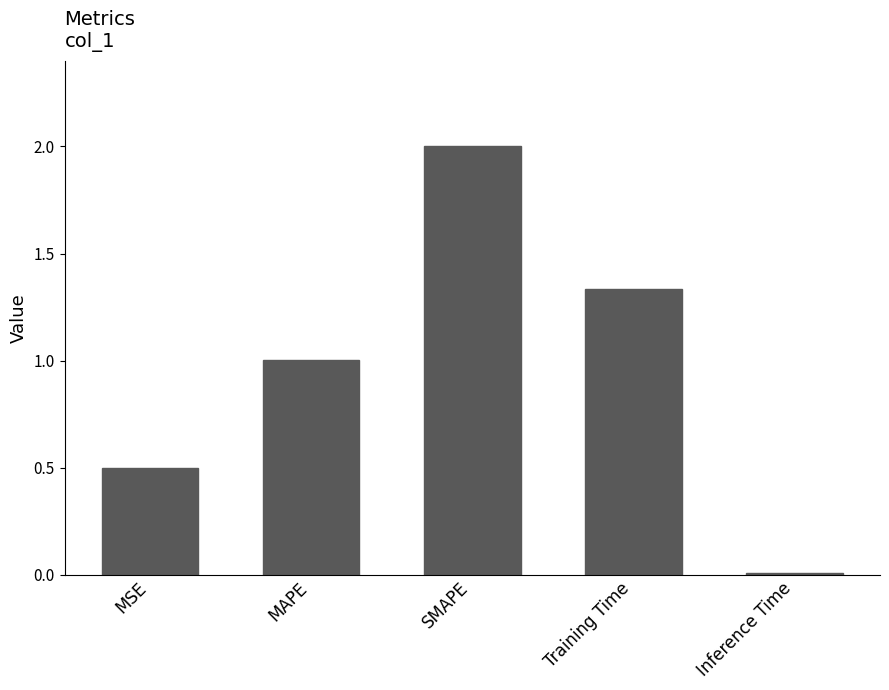

True or false: the data shows 1.0 at MAPE.

True